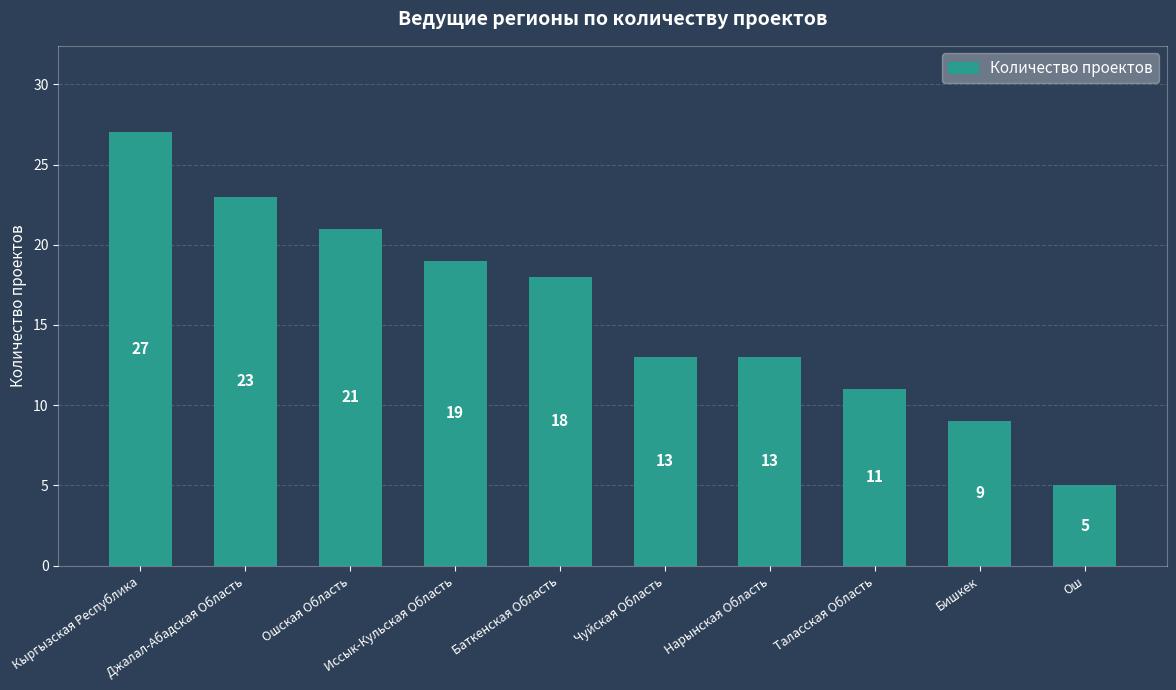

Reading right to left, what are all the values shown in this chart?

Ош=5	Бишкек=9	Таласская Область=11	Нарынская Область=13	Чуйская Область=13	Баткенская Область=18	Иссык-Кульская Область=19	Ошская Область=21	Джалал-Абадская Область=23	Кыргызская Республика=27